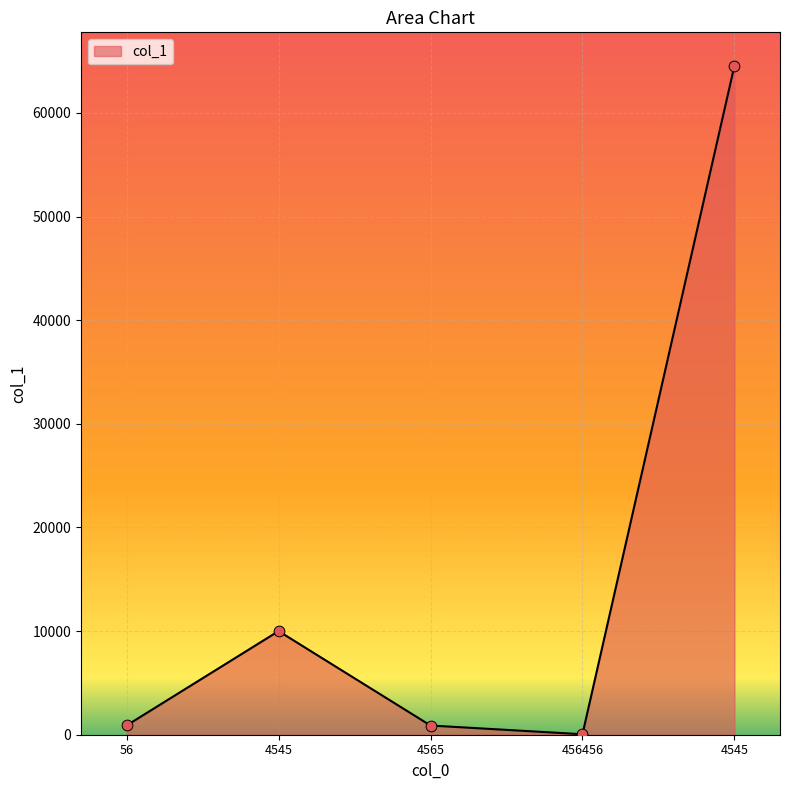

What is the ratio of the value at 56 to the value at 456456?

19.4